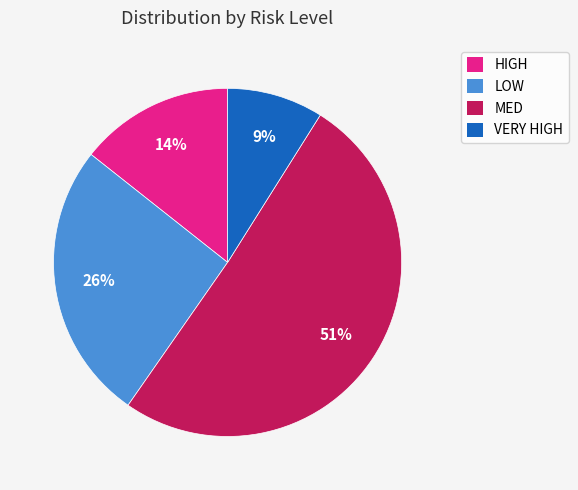

How many slices are in this pie chart?

4